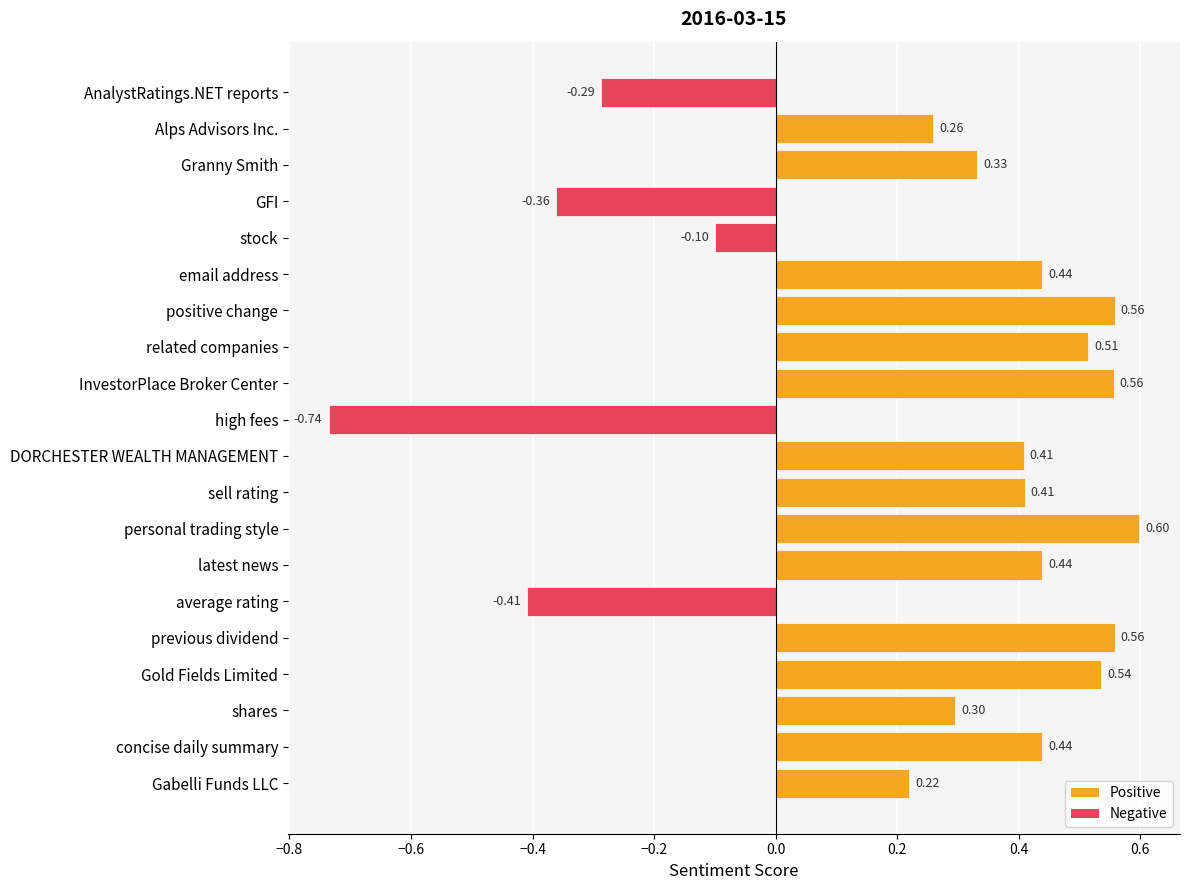

What is the label of the 7th bar from the bottom?

latest news